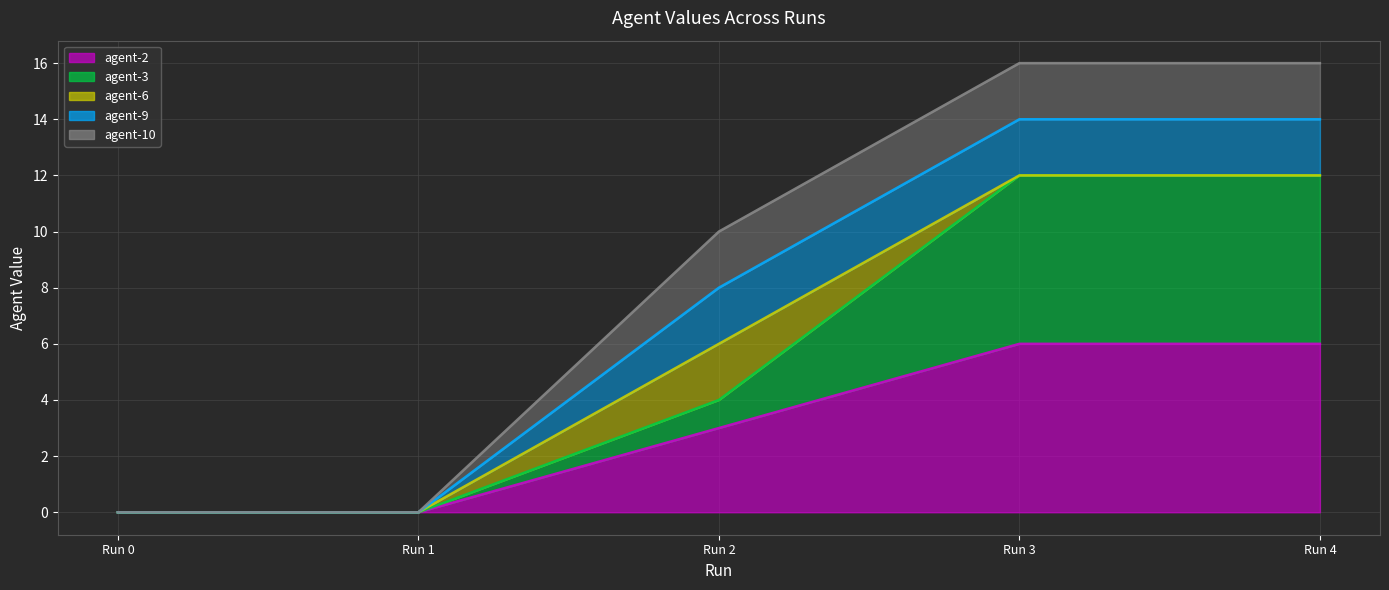

True or false: agent-10 line has more than 1 points higher than both neighbors.

False